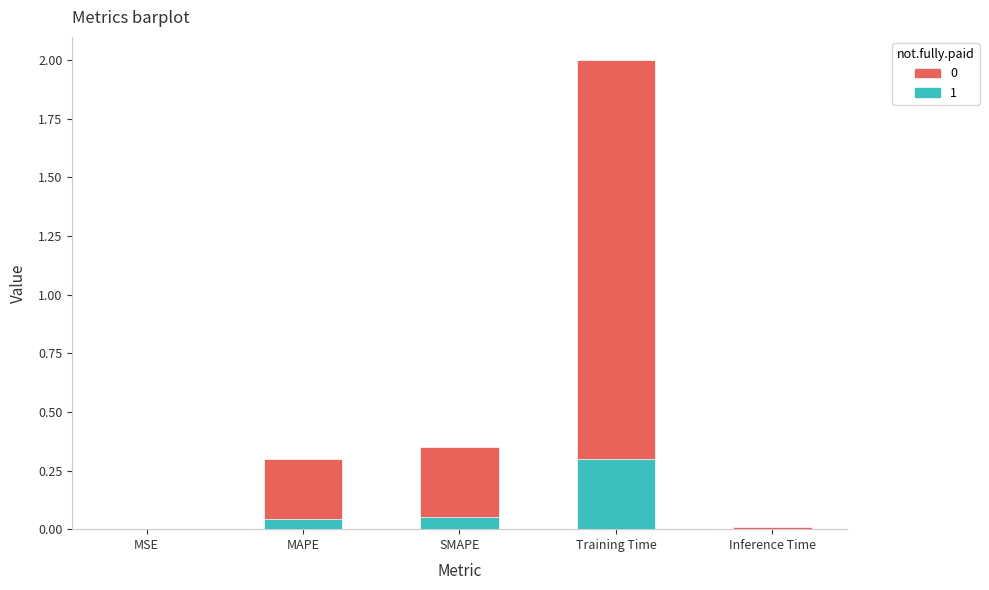

What is the label of the 2nd bar from the left?

MAPE